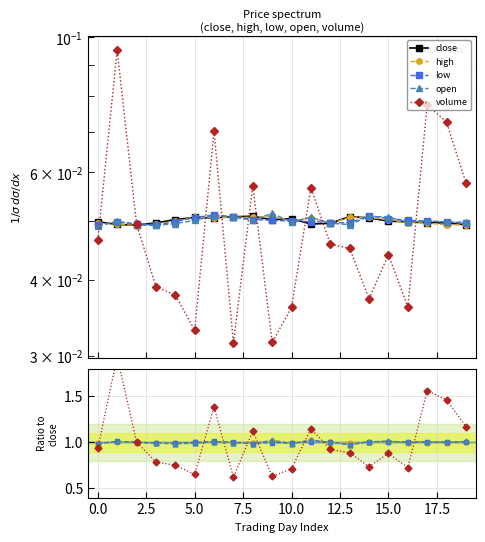

Is this an area chart (filled region under the line)?

No